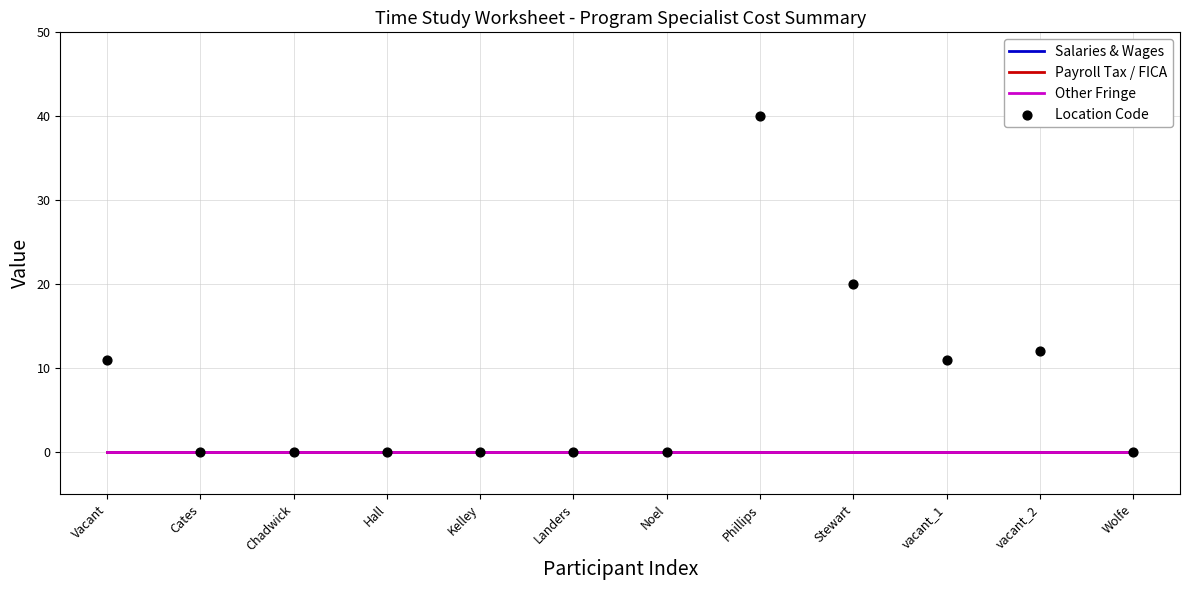

What are all the series names shown in the legend?

Salaries & Wages, Payroll Tax / FICA, Other Fringe, Location Code